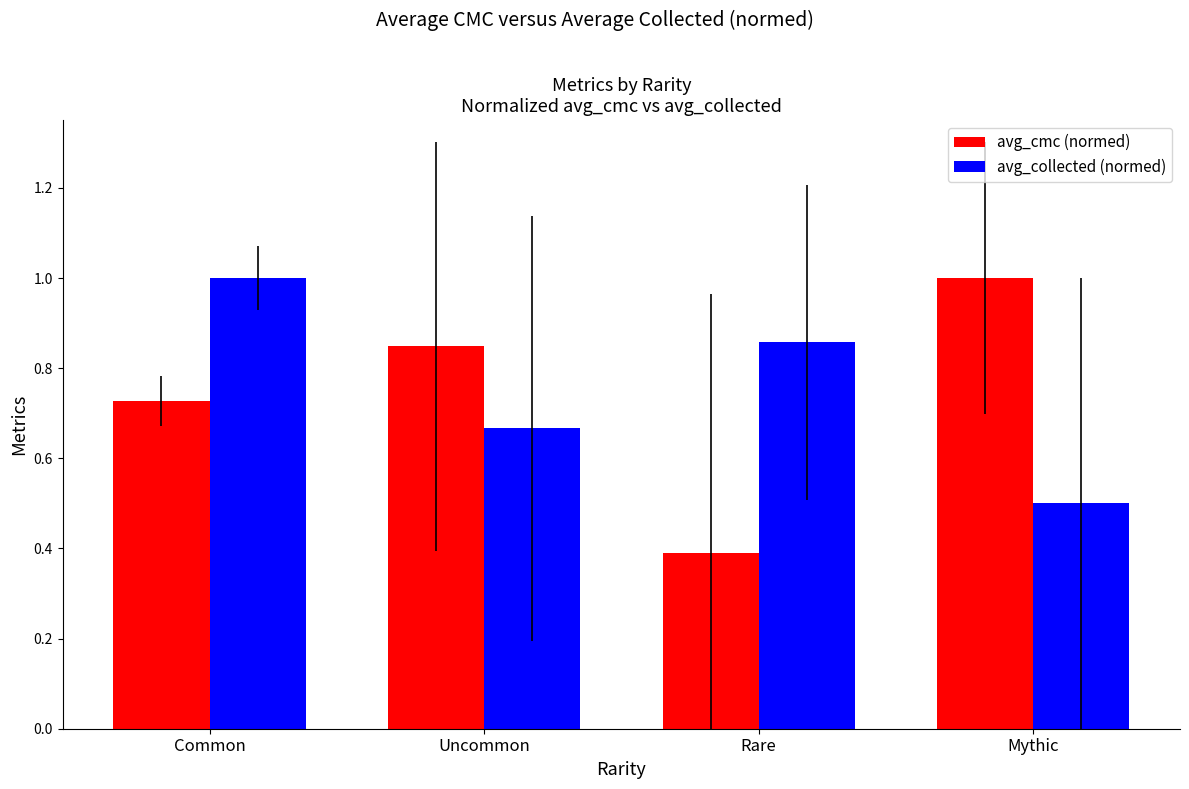

The value of avg_collected (normed) at Common is 1.0. True or false?

True